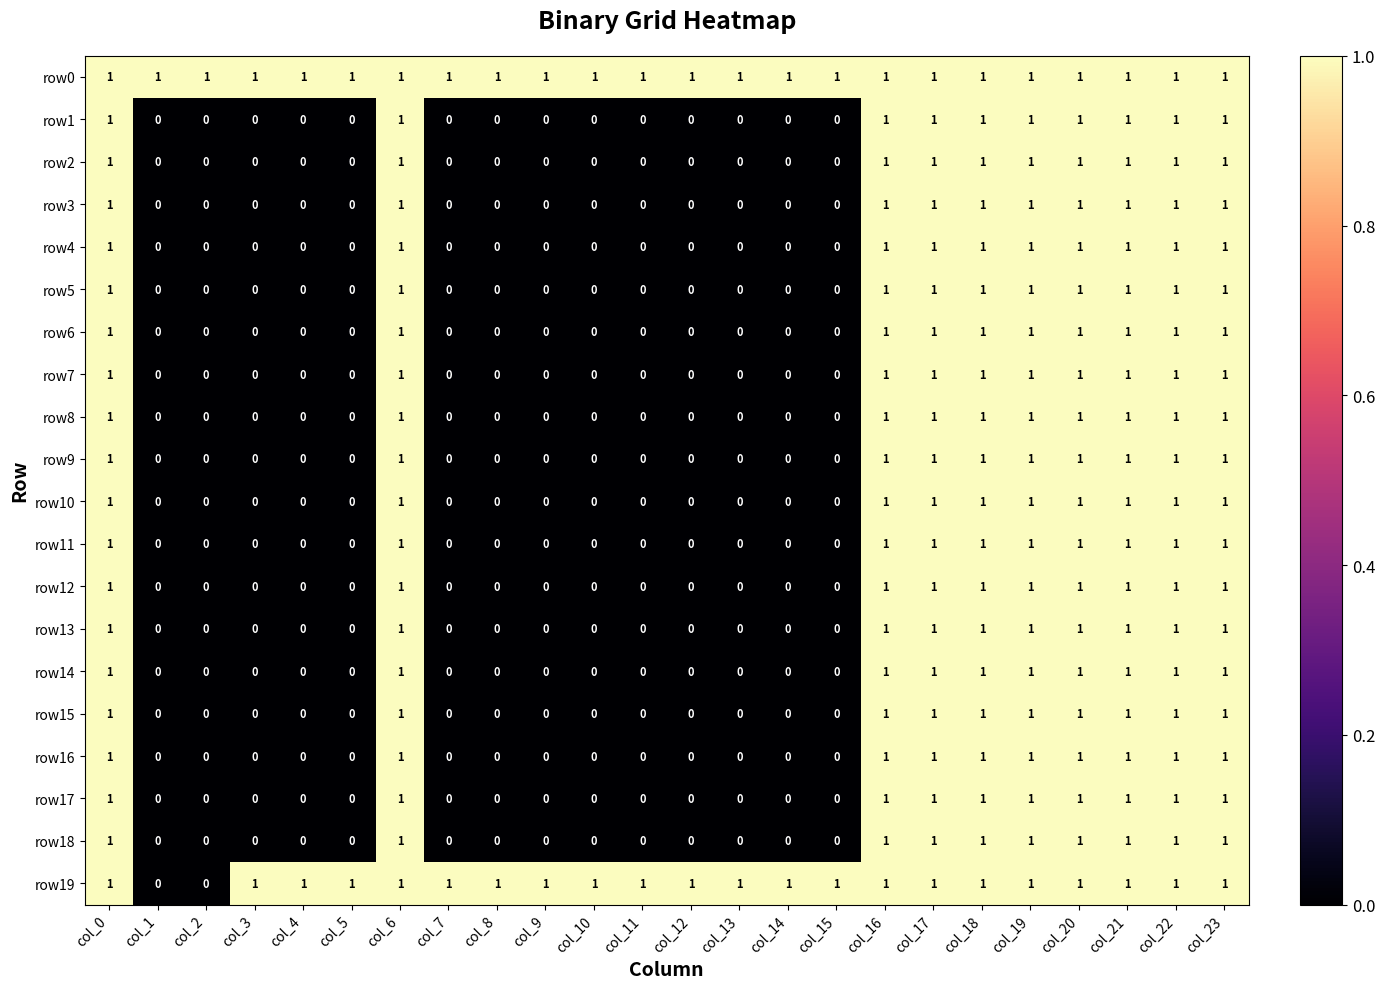

Which series has the largest total across all categories?

row0